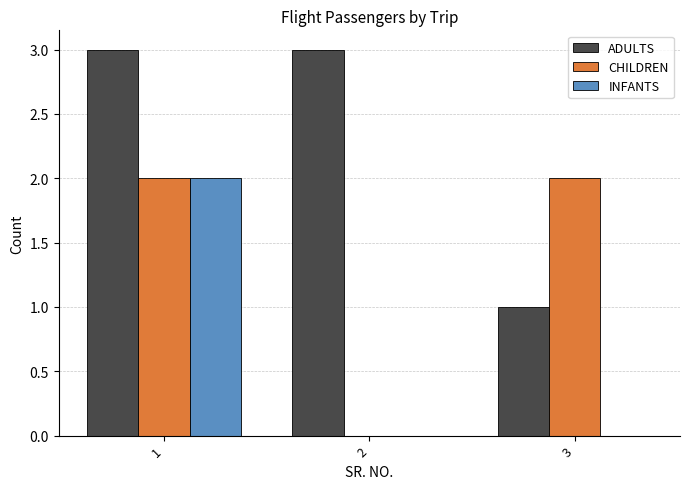

Reading left to right, what are all the values shown in this chart?

ADULTS: 1=3	2=3	3=1
CHILDREN: 1=2	2=0	3=2
INFANTS: 1=2	2=0	3=0